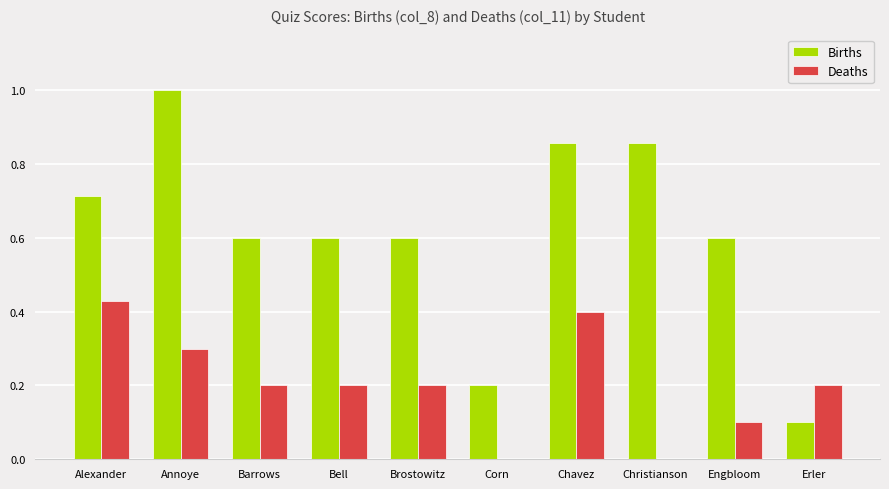

Which series changed the most between Annoye and Erler?

Births